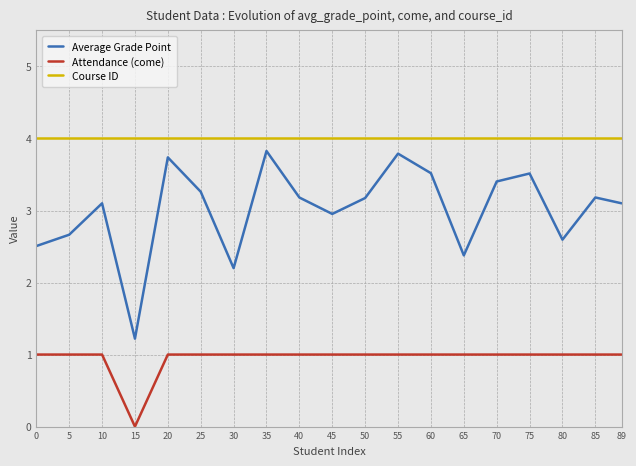

Read the Attendance (come) value at 30.

1.0